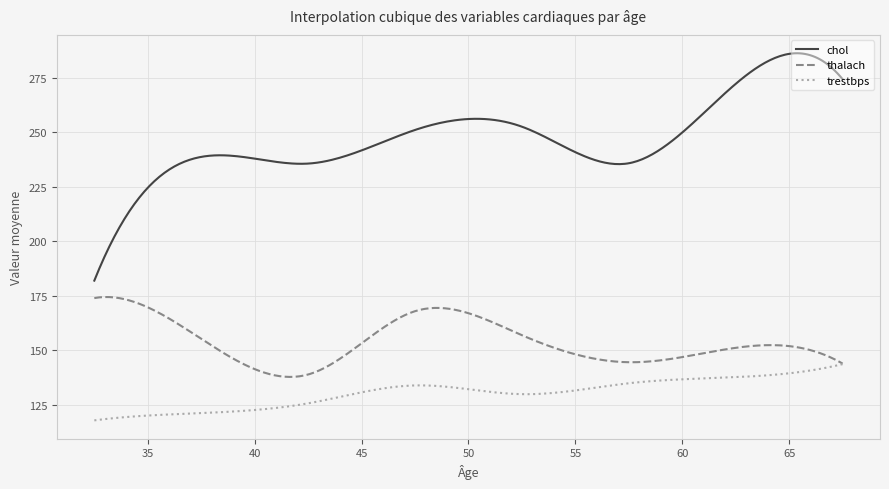

Which series has the largest total across all categories?

chol